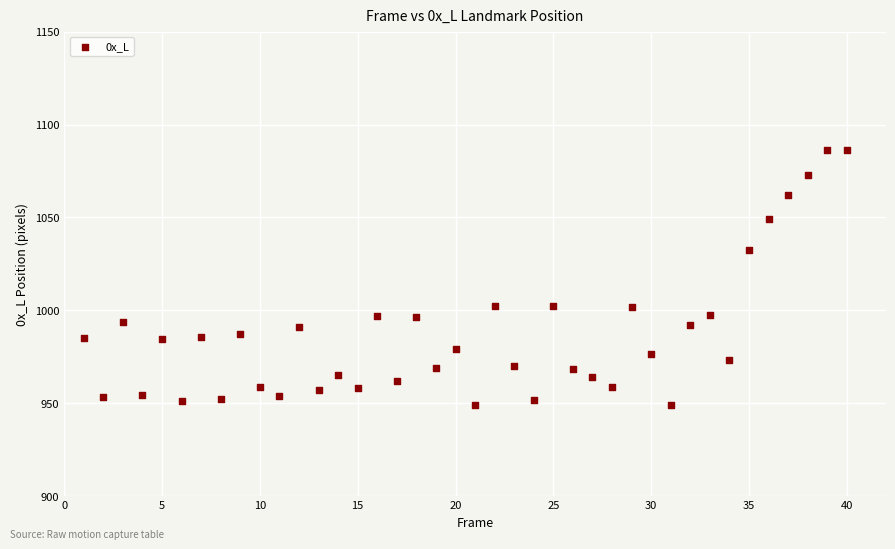

What is the range of X values (max minus min)?

39.0